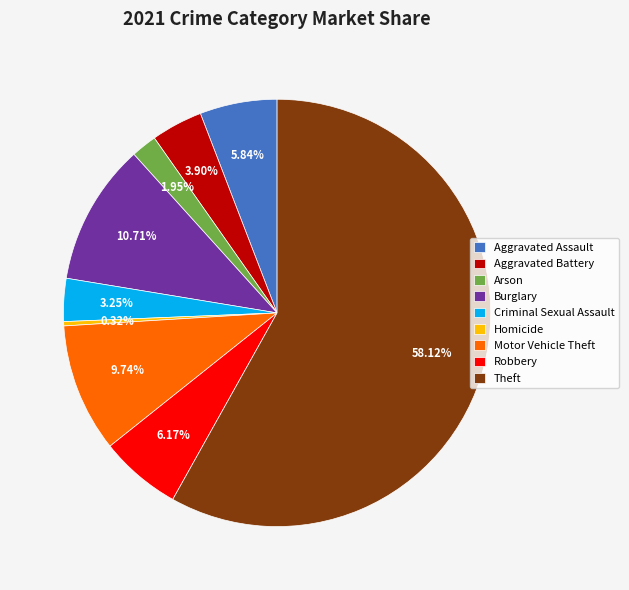

What is the total percentage of Homicide and Aggravated Assault?

6.2%